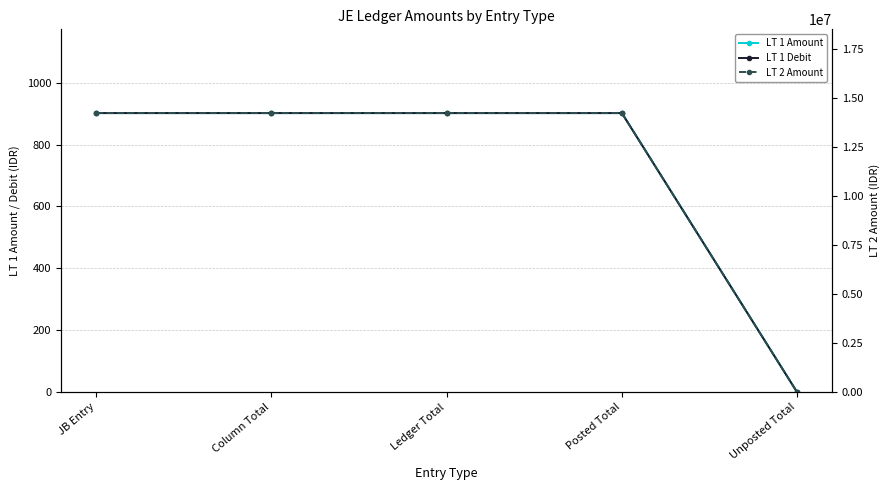

What is the average value of the LT 1 Debit series?

721.3